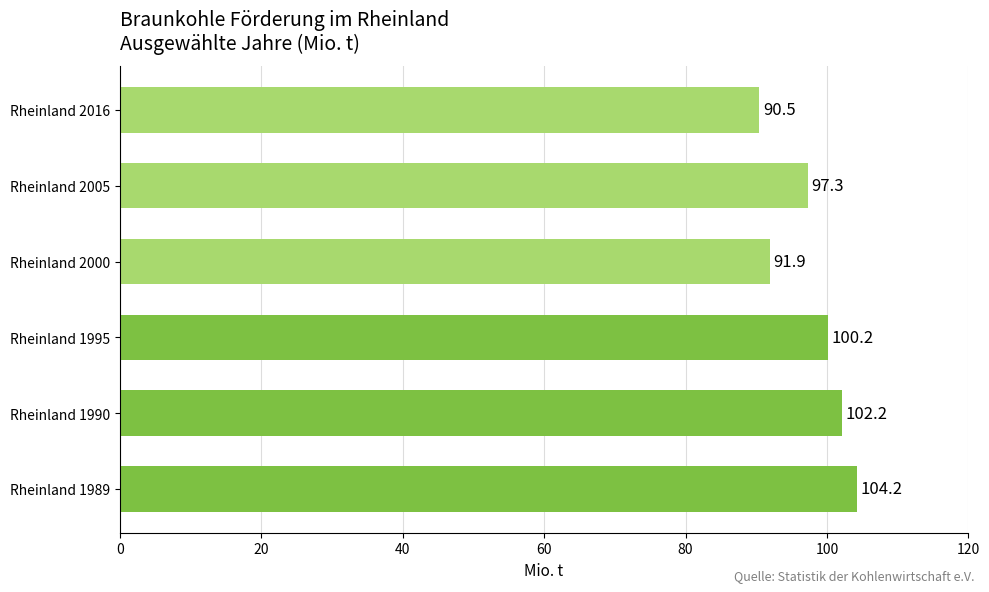

Reading bottom to top, extract all data points from this chart.

104.2	102.2	100.2	91.9	97.3	90.5